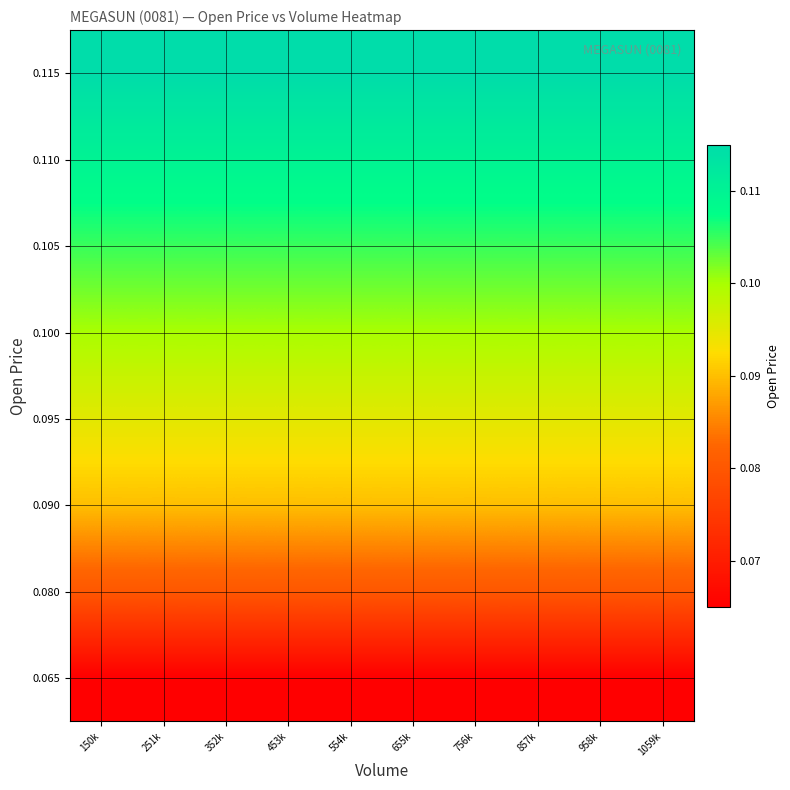

Count the number of data series in this chart.

8